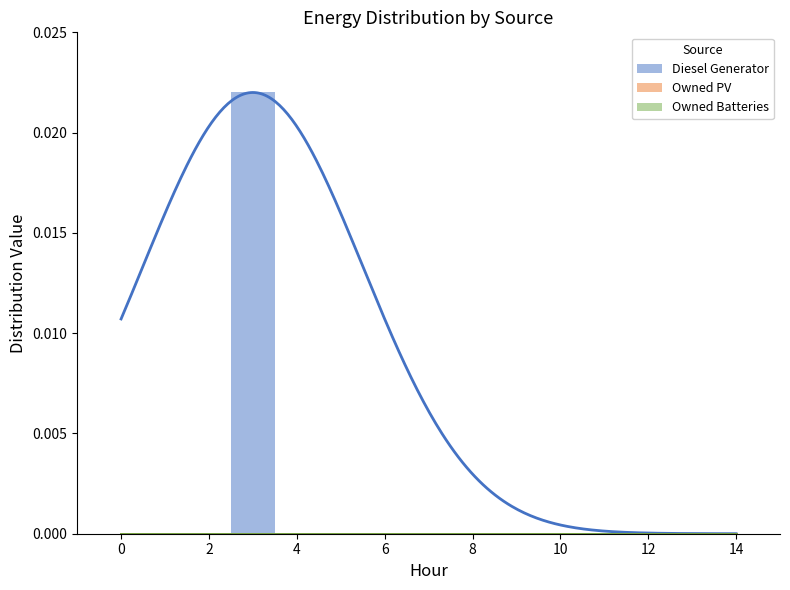

The Diesel Generator series shows 0.0 at 2. True or false?

True